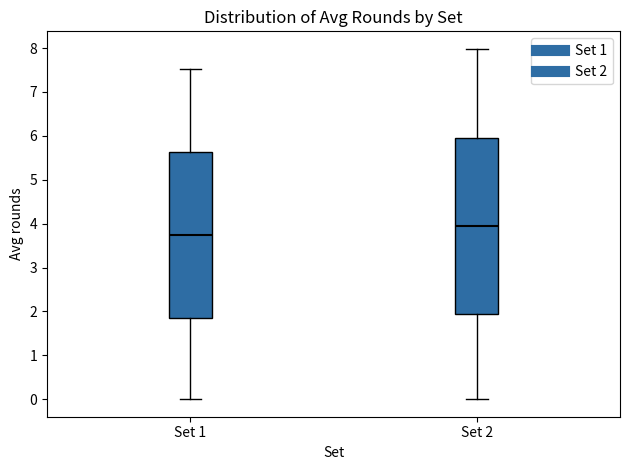

Reading left to right, transcribe this box plot: for each box, give where its median line is, the range the box spans, and where its two whiskers end, as read against the y-axis. The values are not printed on the chart, so give them approximately, as read against the axis.

Set 1: median 3.7, box 1.9 to 5.6, whiskers 0.0 to 7.5
Set 2: median 3.9, box 1.9 to 6.0, whiskers 0.0 to 8.0